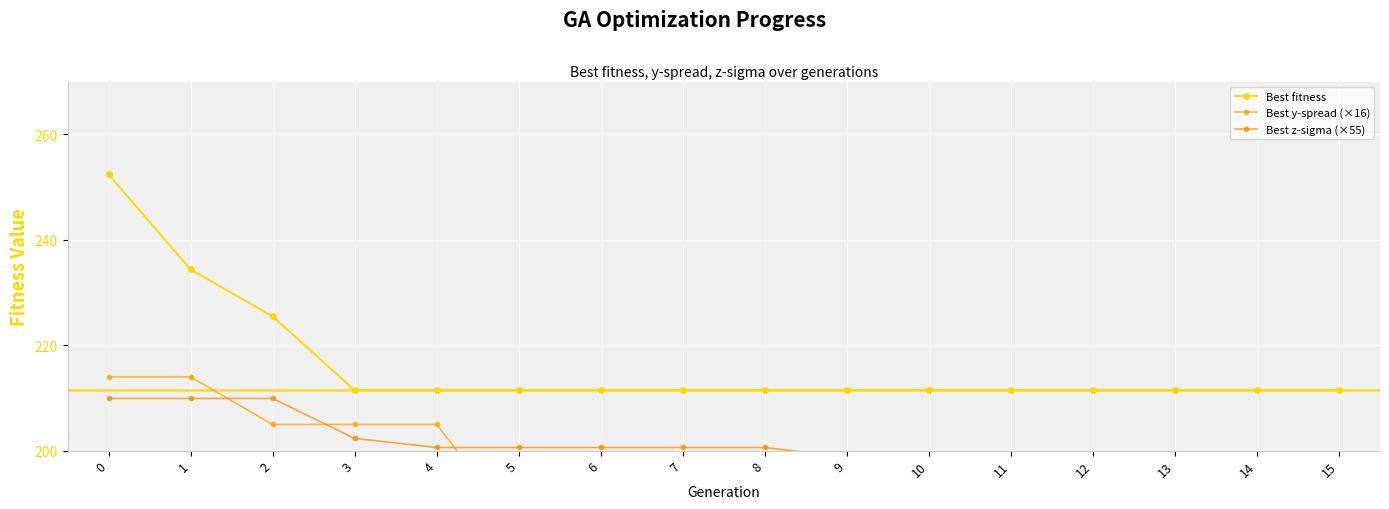

What is the value of the Best fitness point at the 2nd from the left?

234.4